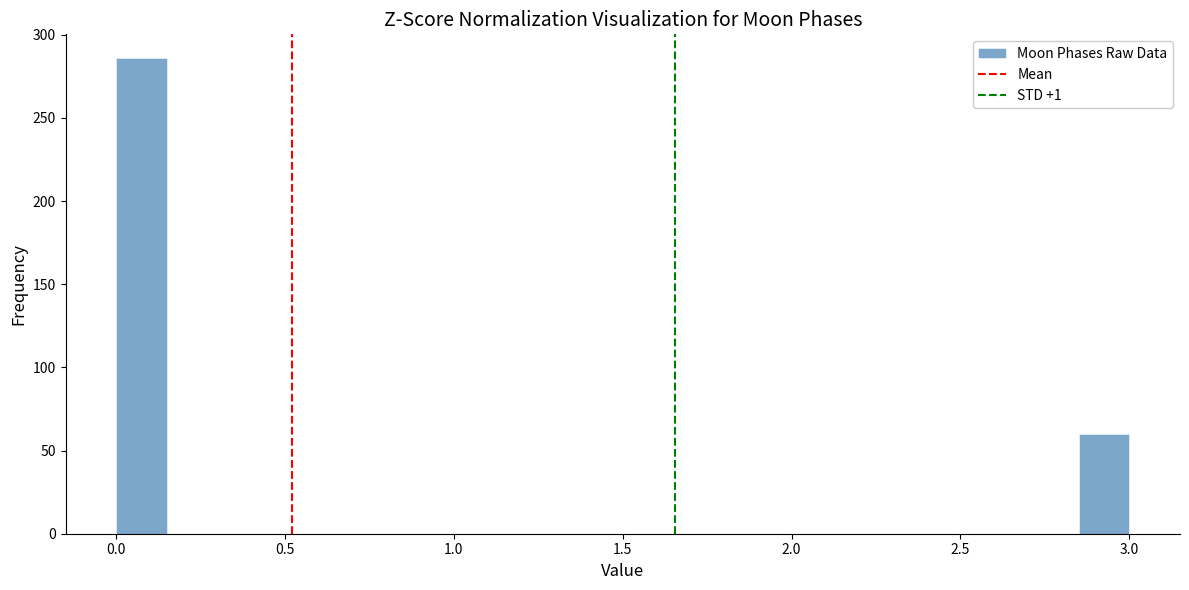

Read against the x-axis, roughly where is the centre of the tallest bar?

0.10